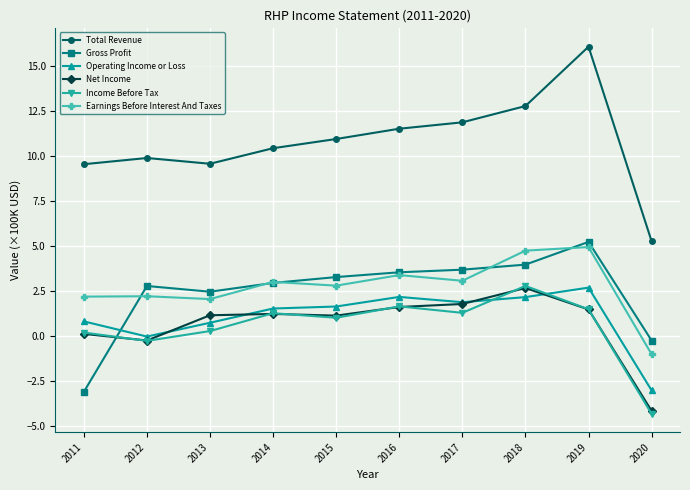

What is the difference between the second highest and second lowest values in the Income Before Tax series?

1.9